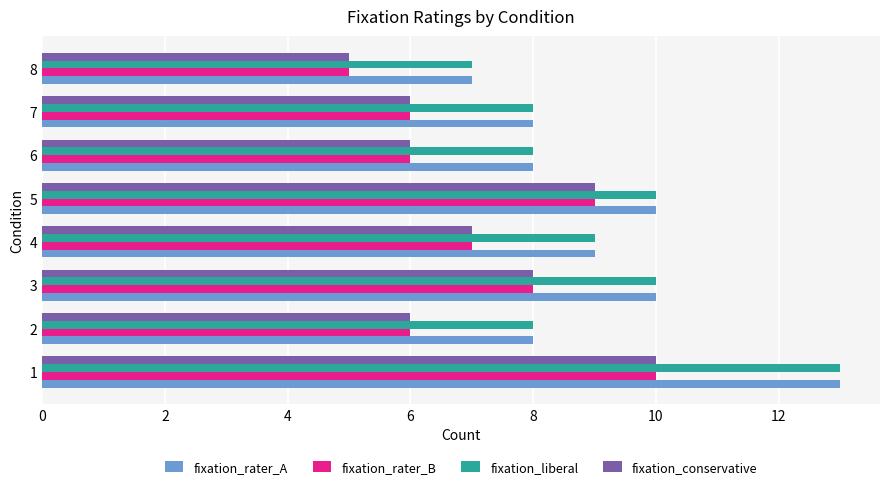

What is the difference between the highest and lowest values at 1?

3